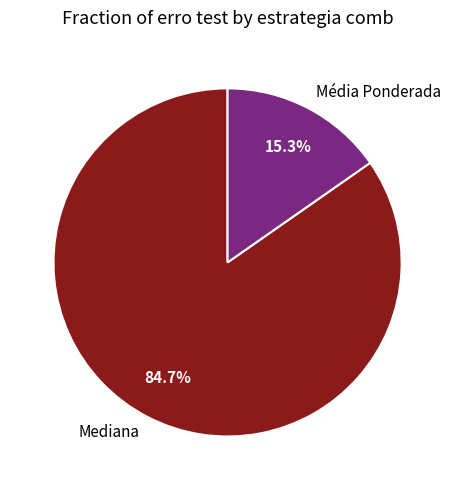

What percentage is NOT represented by Média Ponderada?

84.7%